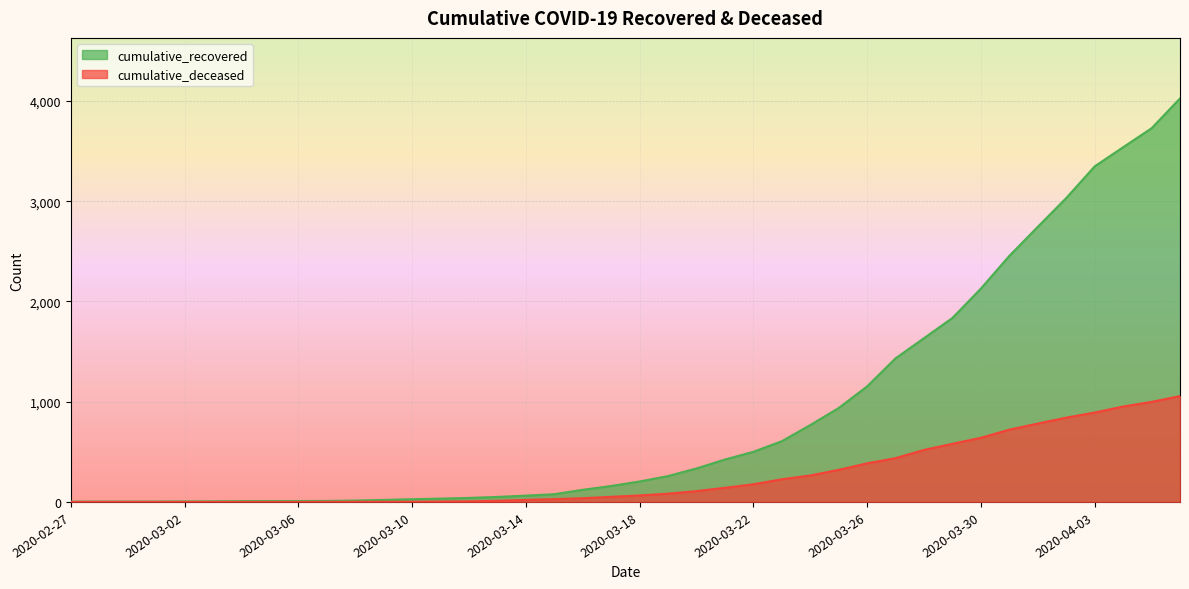

True or false: cumulative_recovered and cumulative_deceased cross at least once.

False